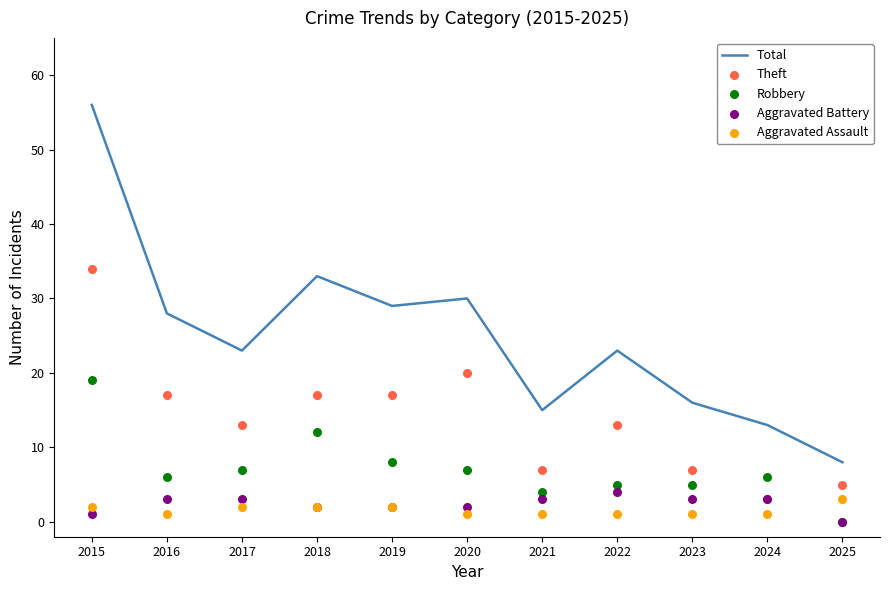

Which series contains the lowest Y value?

Robbery